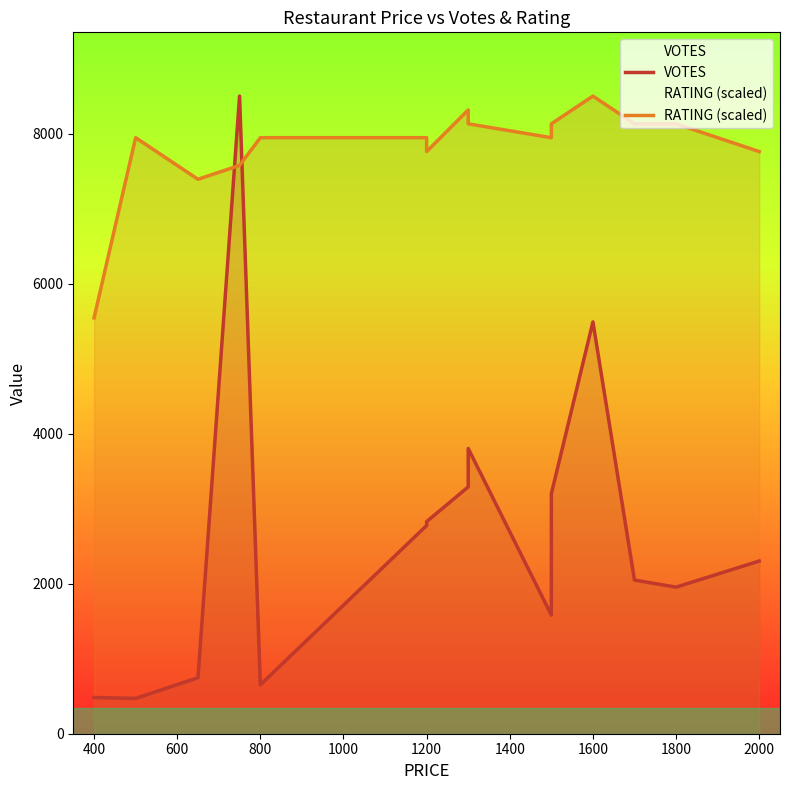

How many lines are shown in the chart?

2